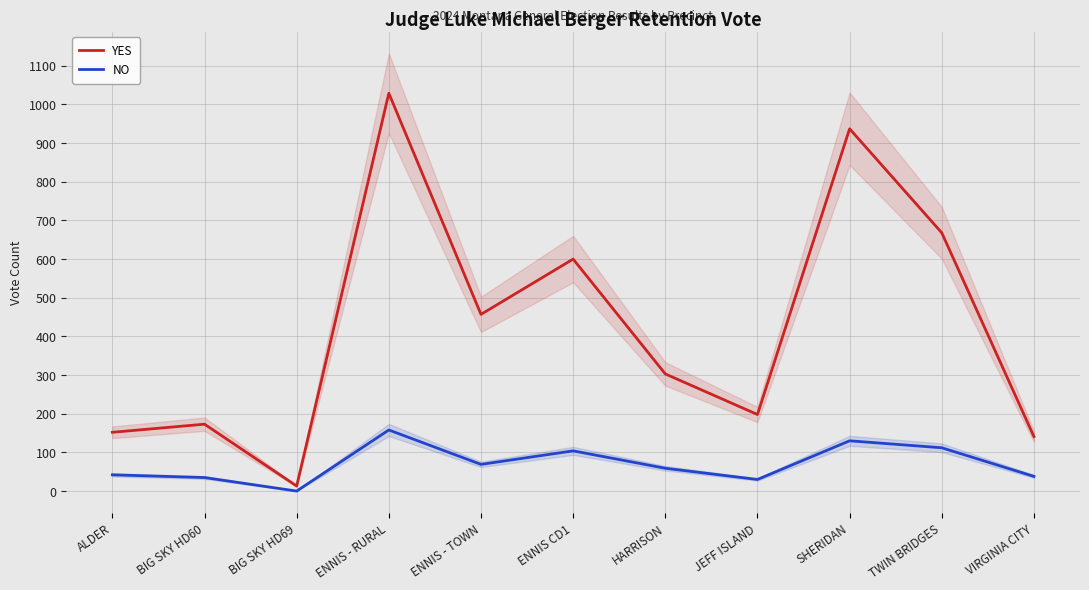

What is the spread (max minus min) of values at ENNIS - RURAL?

871